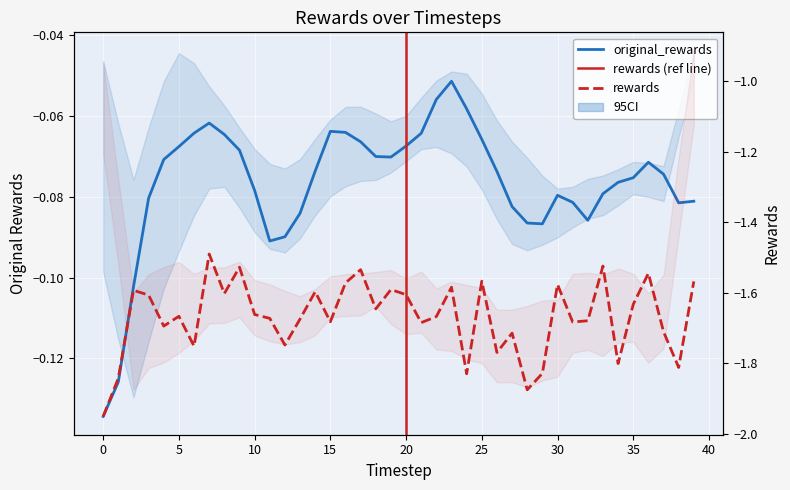

Reading left to right, list all the values displayed in this chart.

original_rewards: 0=-0.1	1=-0.1	2=-0.1	3=-0.1	4=-0.1	5=-0.1	6=-0.1	7=-0.1	8=-0.1	9=-0.1	10=-0.1	11=-0.1	12=-0.1	13=-0.1	14=-0.1	15=-0.1	16=-0.1	17=-0.1	18=-0.1	19=-0.1	20=-0.1	21=-0.1	22=-0.1	23=-0.1	24=-0.1	25=-0.1	26=-0.1	27=-0.1	28=-0.1	29=-0.1	30=-0.1	31=-0.1	32=-0.1	33=-0.1	34=-0.1	35=-0.1	36=-0.1	37=-0.1	38=-0.1	39=-0.1
rewards: 0=-2.0	1=-1.8	2=-1.6	3=-1.6	4=-1.7	5=-1.7	6=-1.8	7=-1.5	8=-1.6	9=-1.5	10=-1.7	11=-1.7	12=-1.7	13=-1.7	14=-1.6	15=-1.7	16=-1.6	17=-1.5	18=-1.6	19=-1.6	20=-1.6	21=-1.7	22=-1.7	23=-1.6	24=-1.8	25=-1.6	26=-1.8	27=-1.7	28=-1.9	29=-1.8	30=-1.6	31=-1.7	32=-1.7	33=-1.5	34=-1.8	35=-1.6	36=-1.5	37=-1.7	38=-1.8	39=-1.6